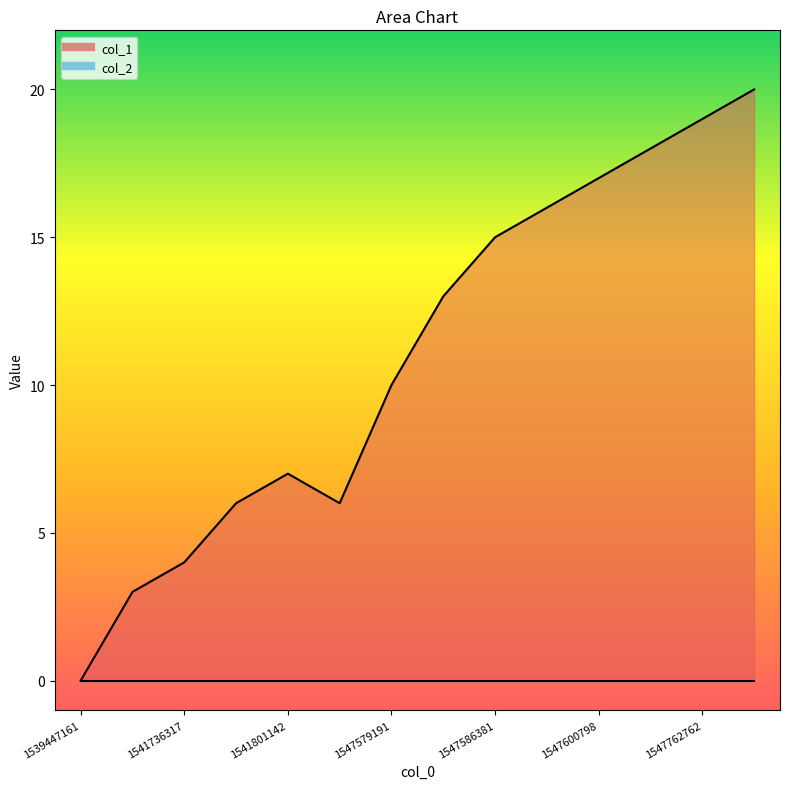

The value at 1539447161 is 0. True or false?

True